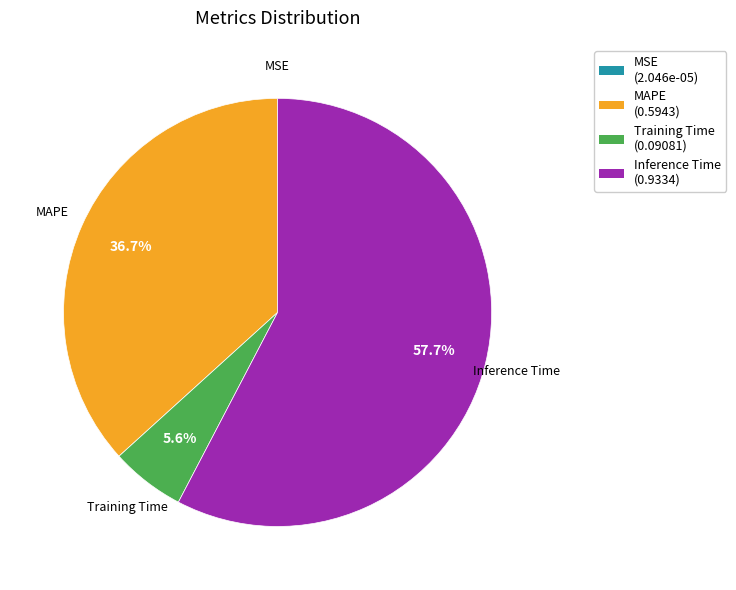

What percentage do Training Time and Inference Time together represent?

63.3%